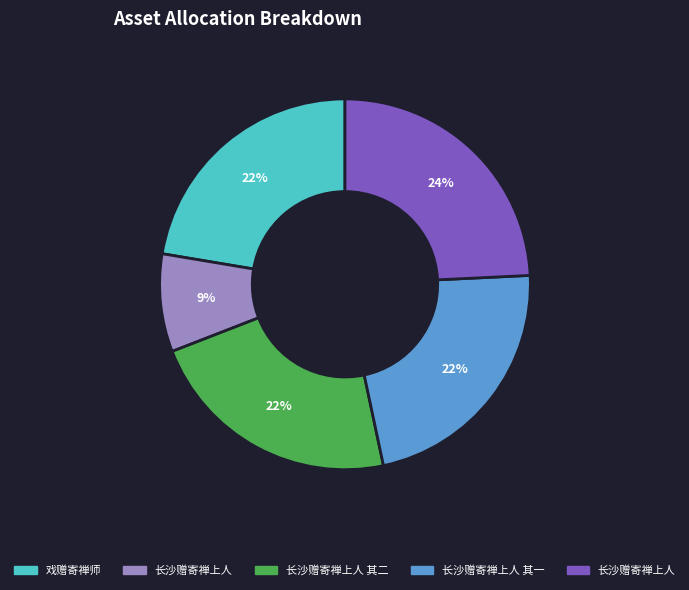

To the nearest percent, what is the average slice percentage?

20%